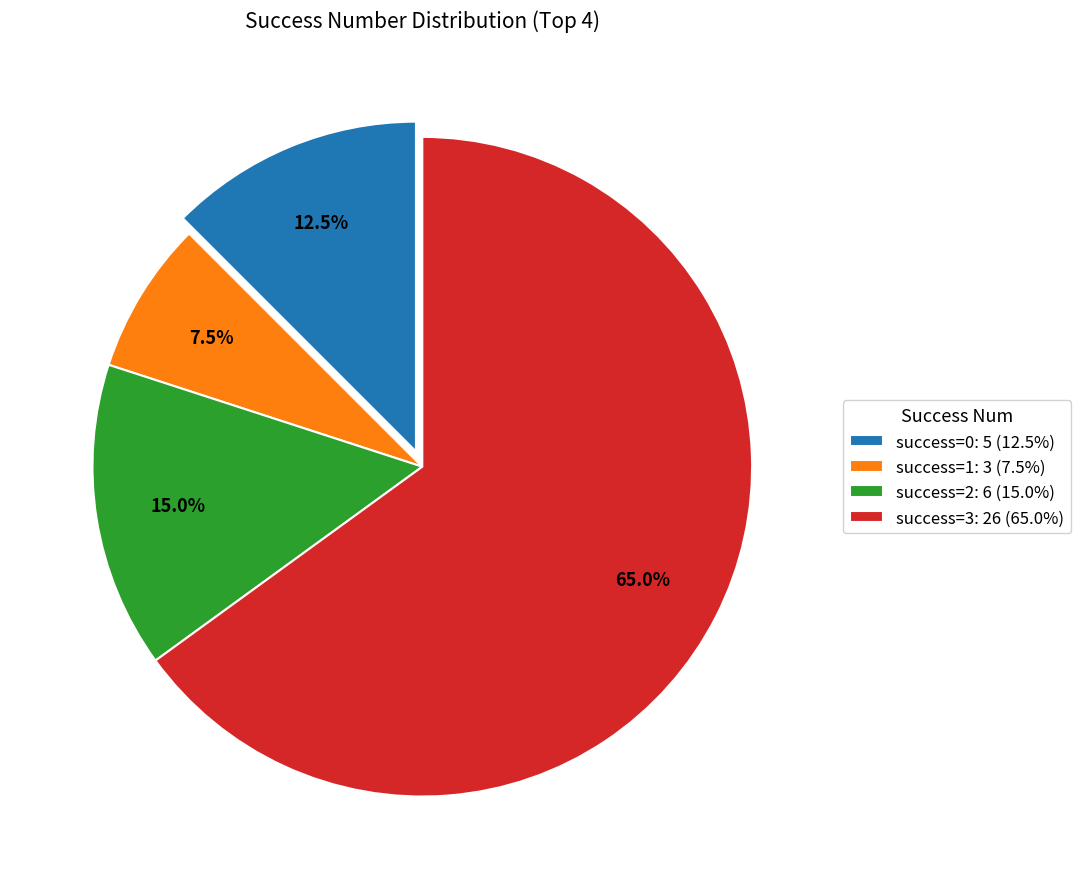

What portion of the pie excludes success=2: 6 (15.0%)?

85.0%